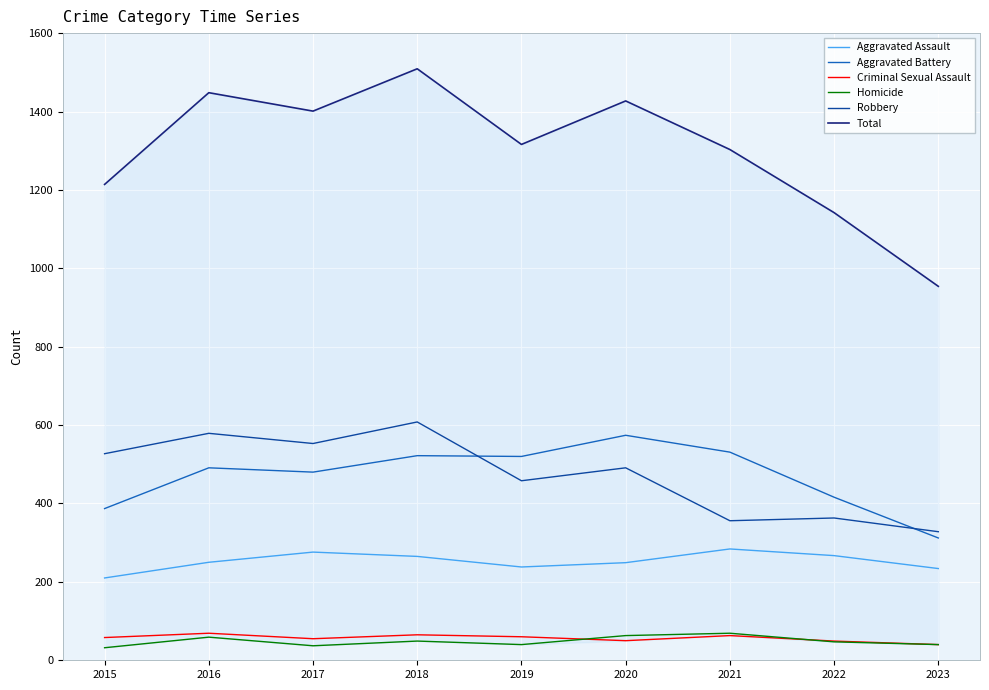

How many data points in Criminal Sexual Assault are above 58?

4